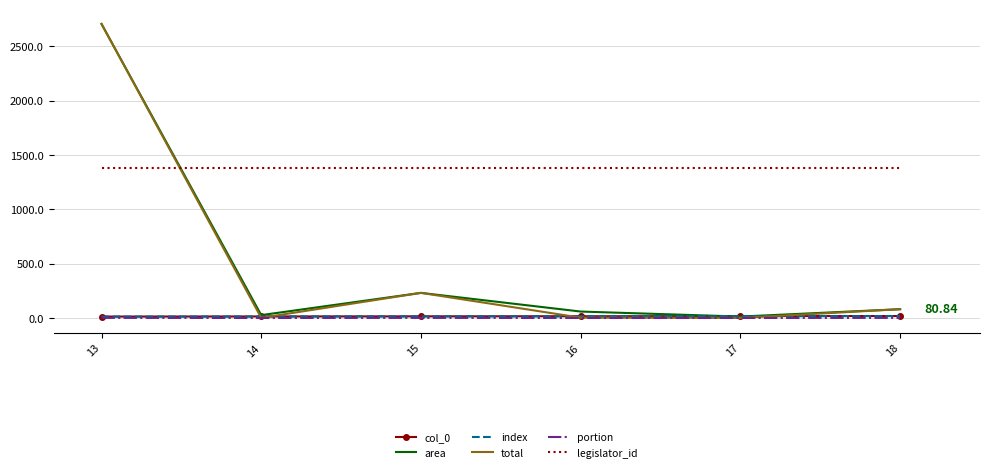

Which category has the lowest value across all series?

14